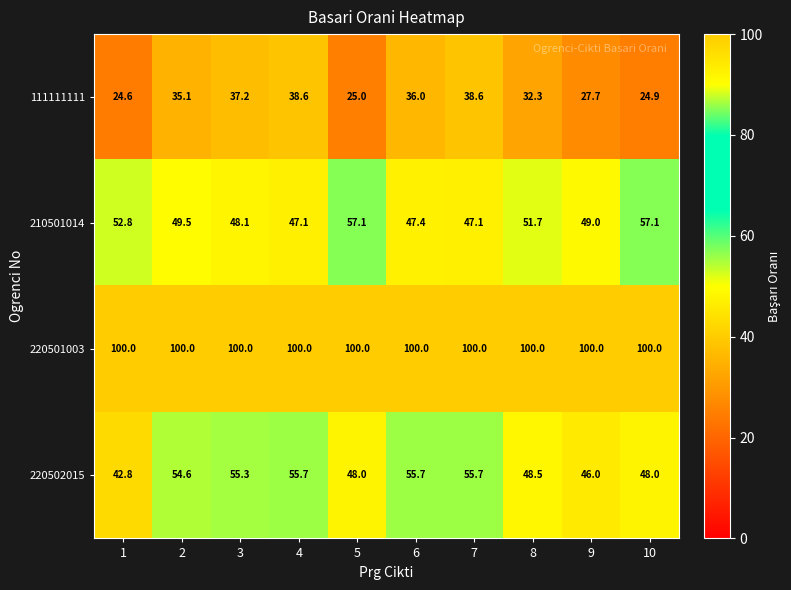

What is the highest value of the 220501003 series?

100.0